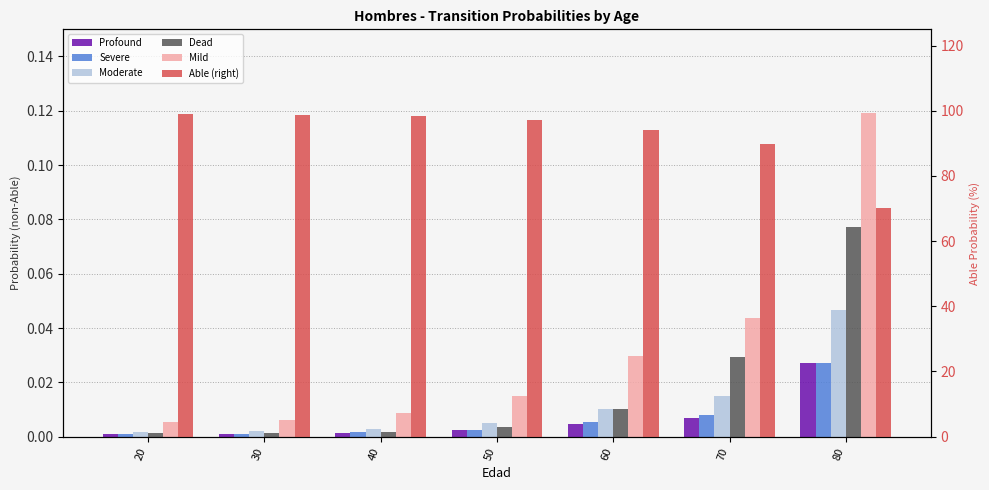

What are all the series names shown in the legend?

Profound, Severe, Moderate, Dead, Mild, Able (right)